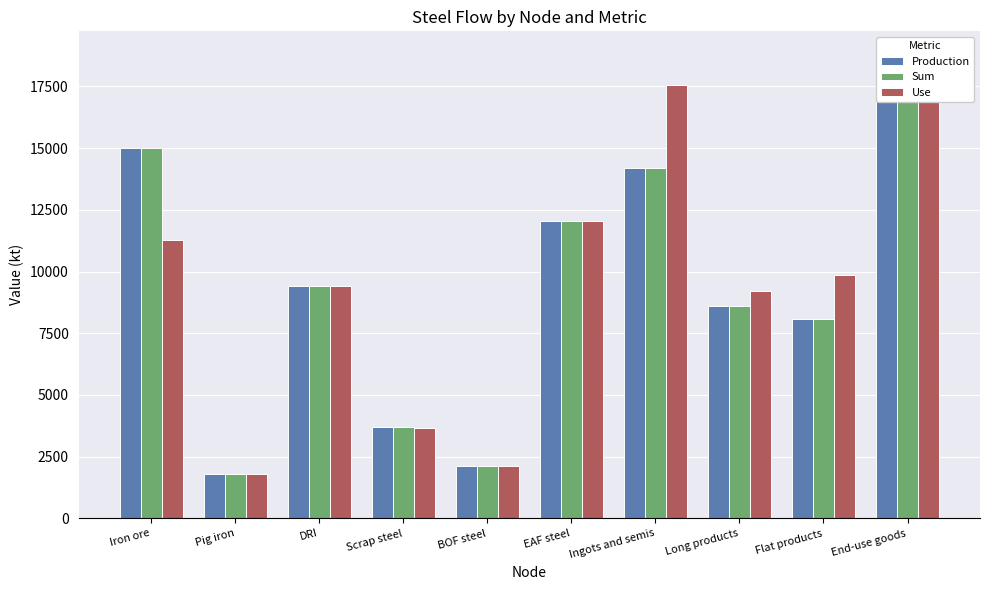

What is the sum of all Sum values?

92038.1